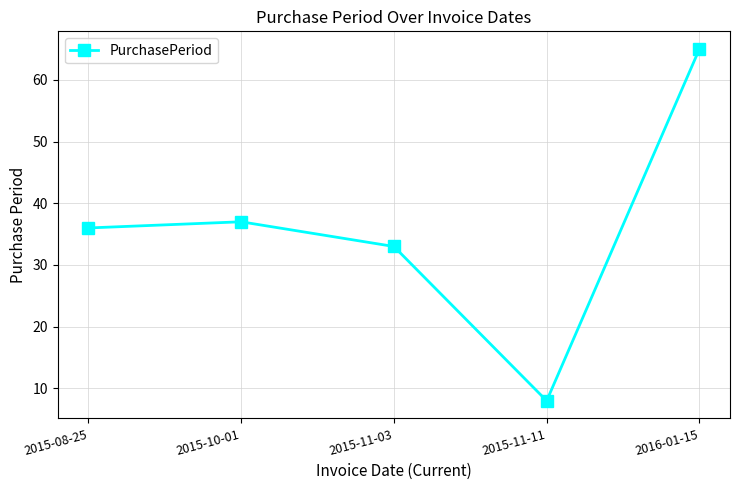

True or false: the data shows 36 at 2015-08-25.

True